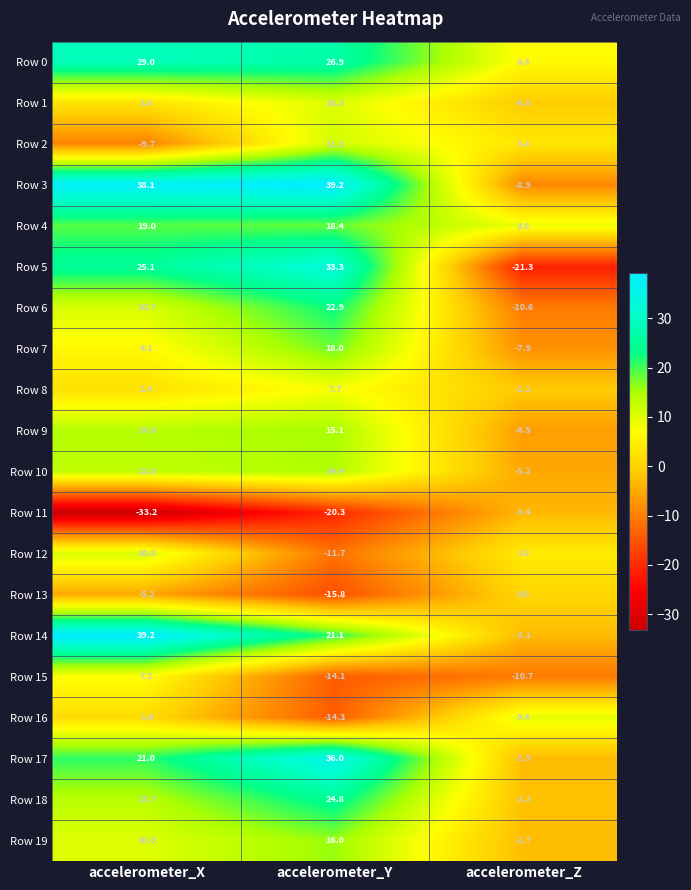

Which series has the largest total across all categories?

Row 3